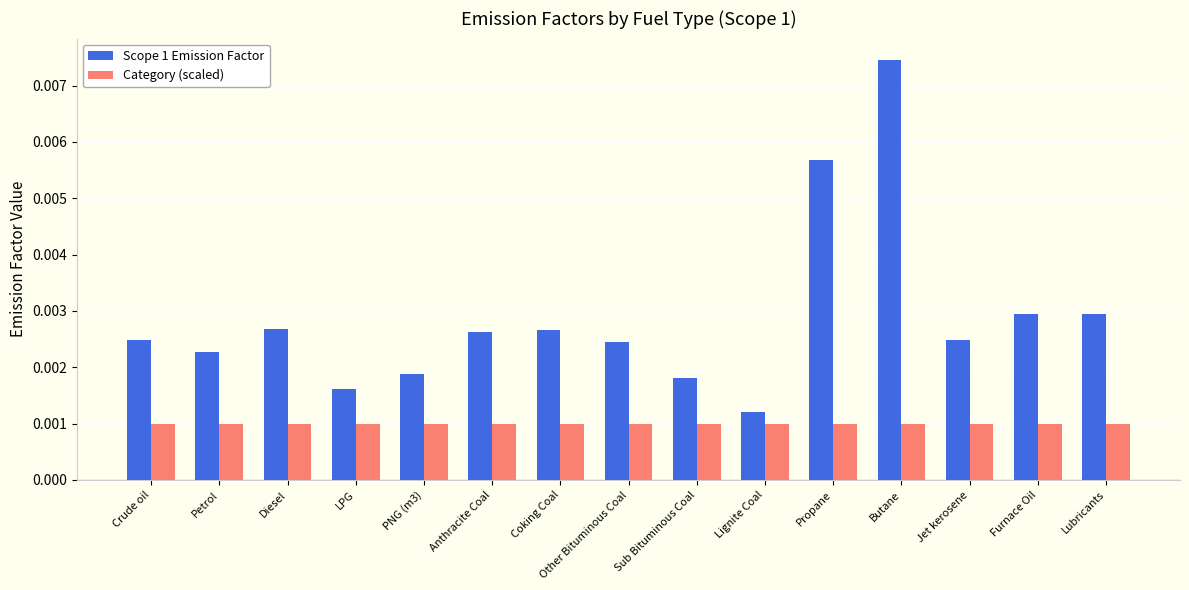

Between Diesel and Butane, which series saw the biggest shift?

Scope 1 Emission Factor